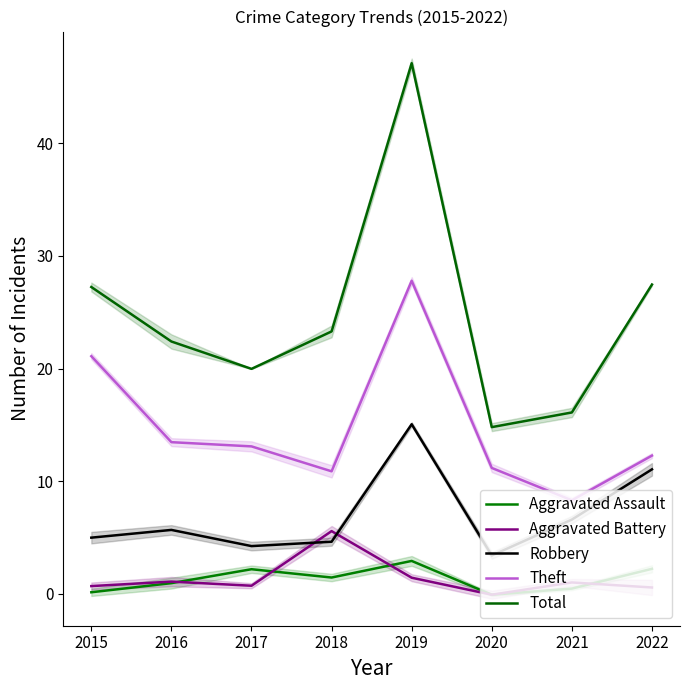

What are all the series names shown in the legend?

Aggravated Assault, Aggravated Battery, Robbery, Theft, Total